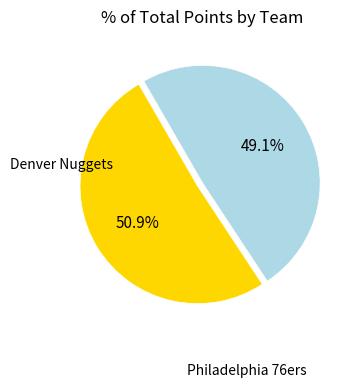

Does any single category account for the majority?

Yes